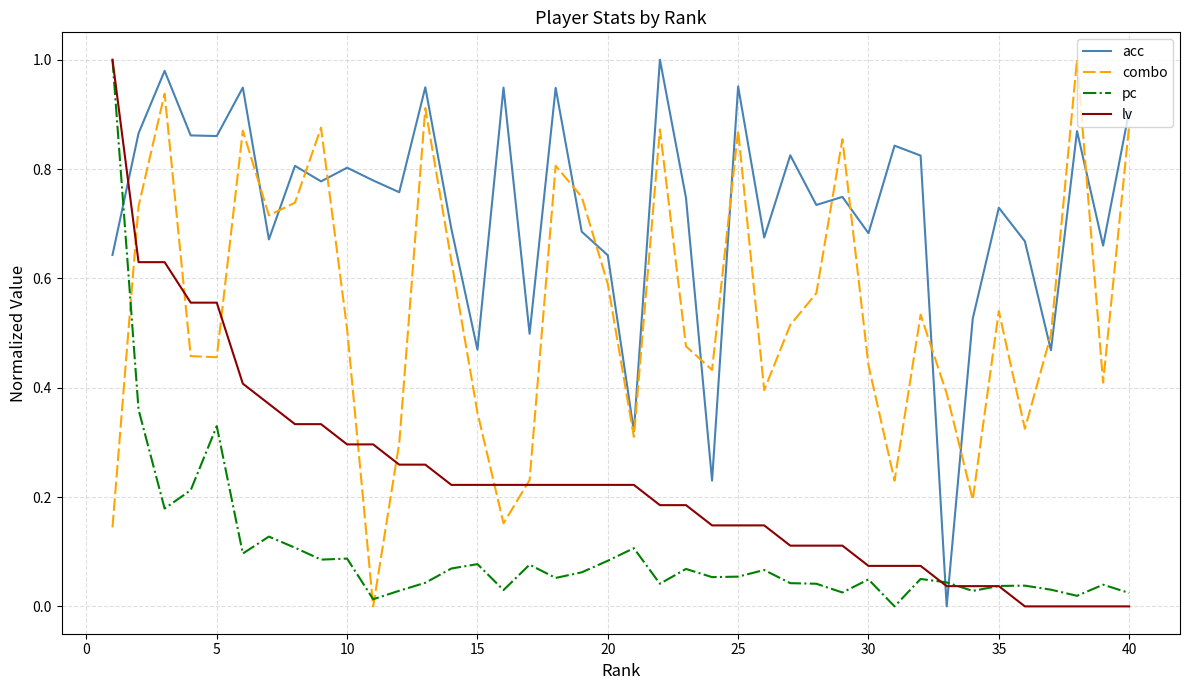

What is the sum of all pc values?

4.0